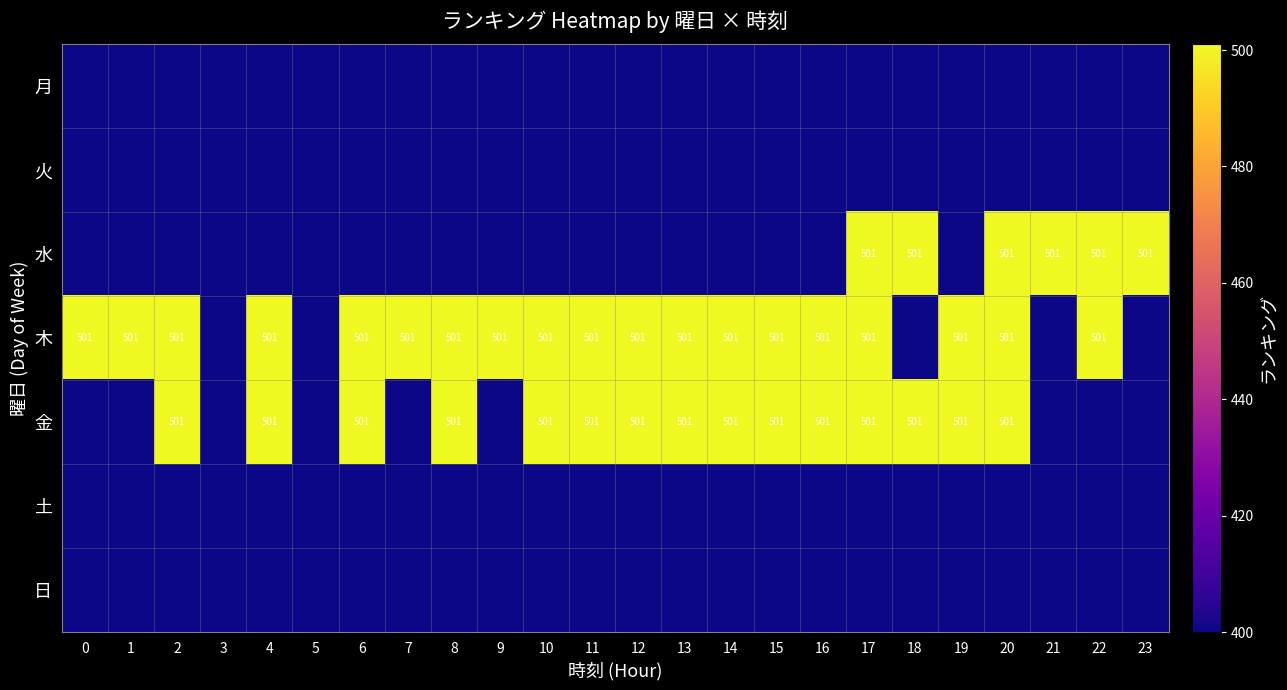

Rank the categories by 日 value from highest to lowest.

0, 1, 2, 3, 4, 5, 6, 7, 8, 9, 10, 11, 12, 13, 14, 15, 16, 17, 18, 19, 20, 21, 22, 23